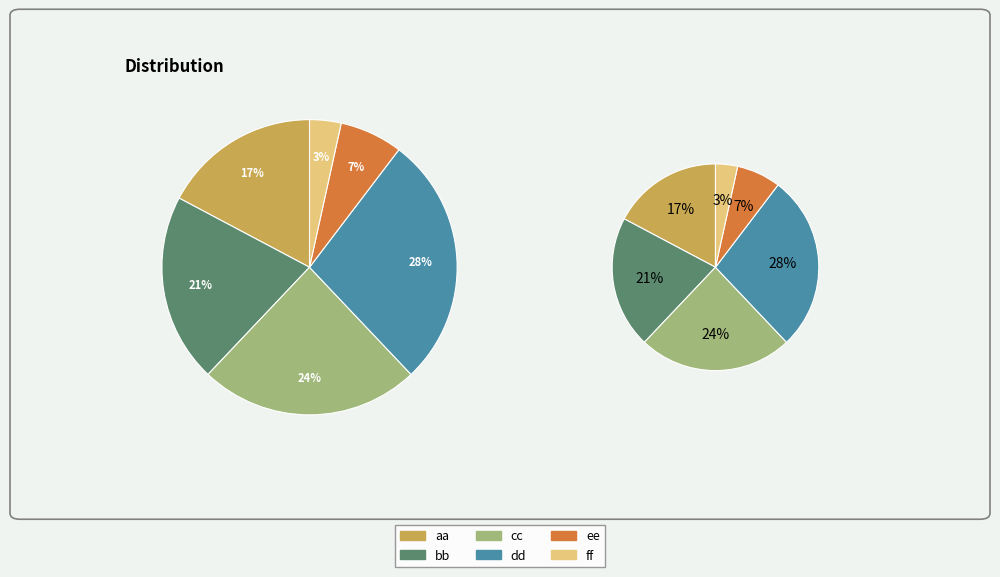

What percentage do bb and dd together represent?

48.3%